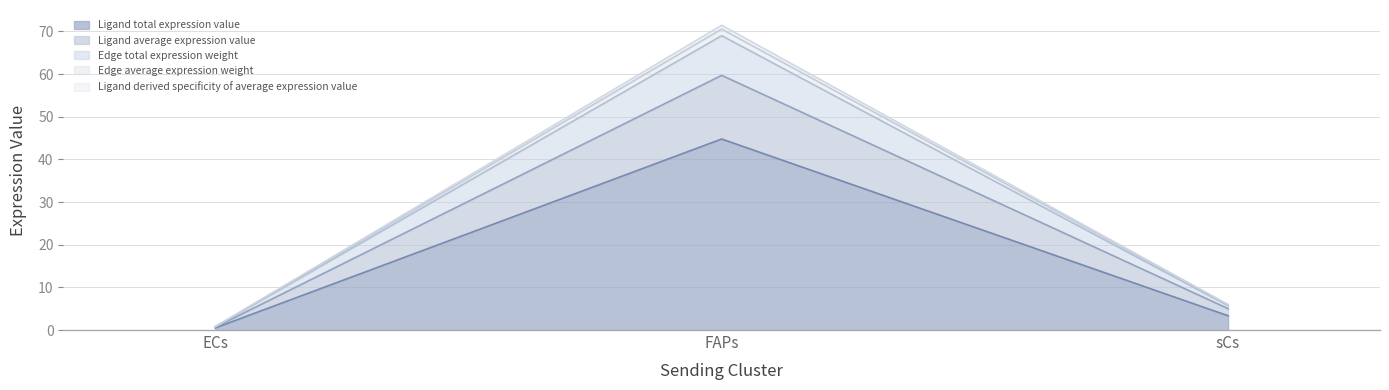

Rank the series at sCs from highest to lowest value.

Ligand derived specificity of average expression value, Edge average expression weight, Edge total expression weight, Ligand average expression value, Ligand total expression value